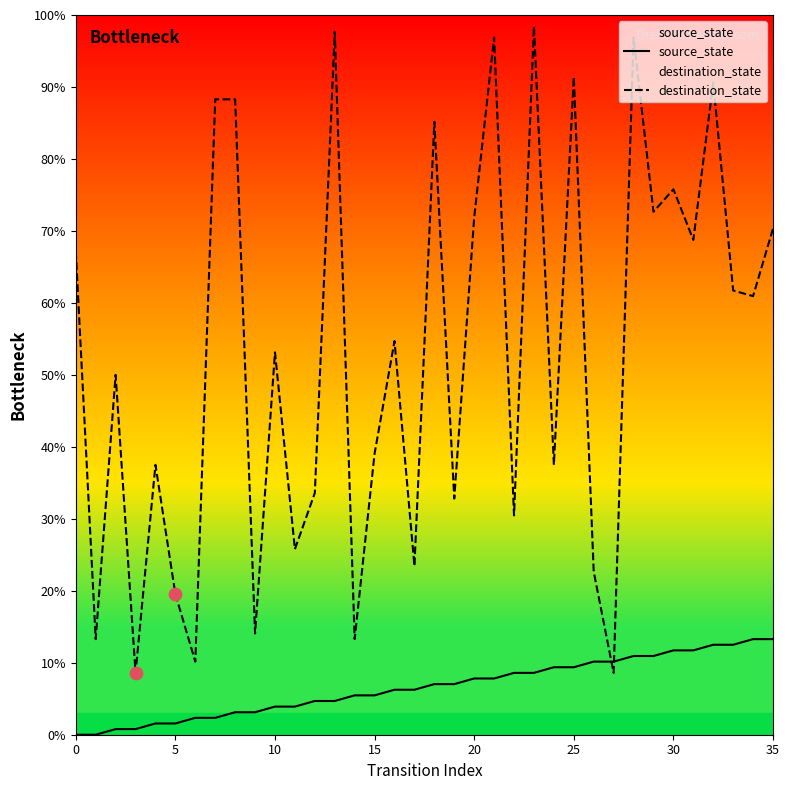

Which series has the largest total across all categories?

destination_state